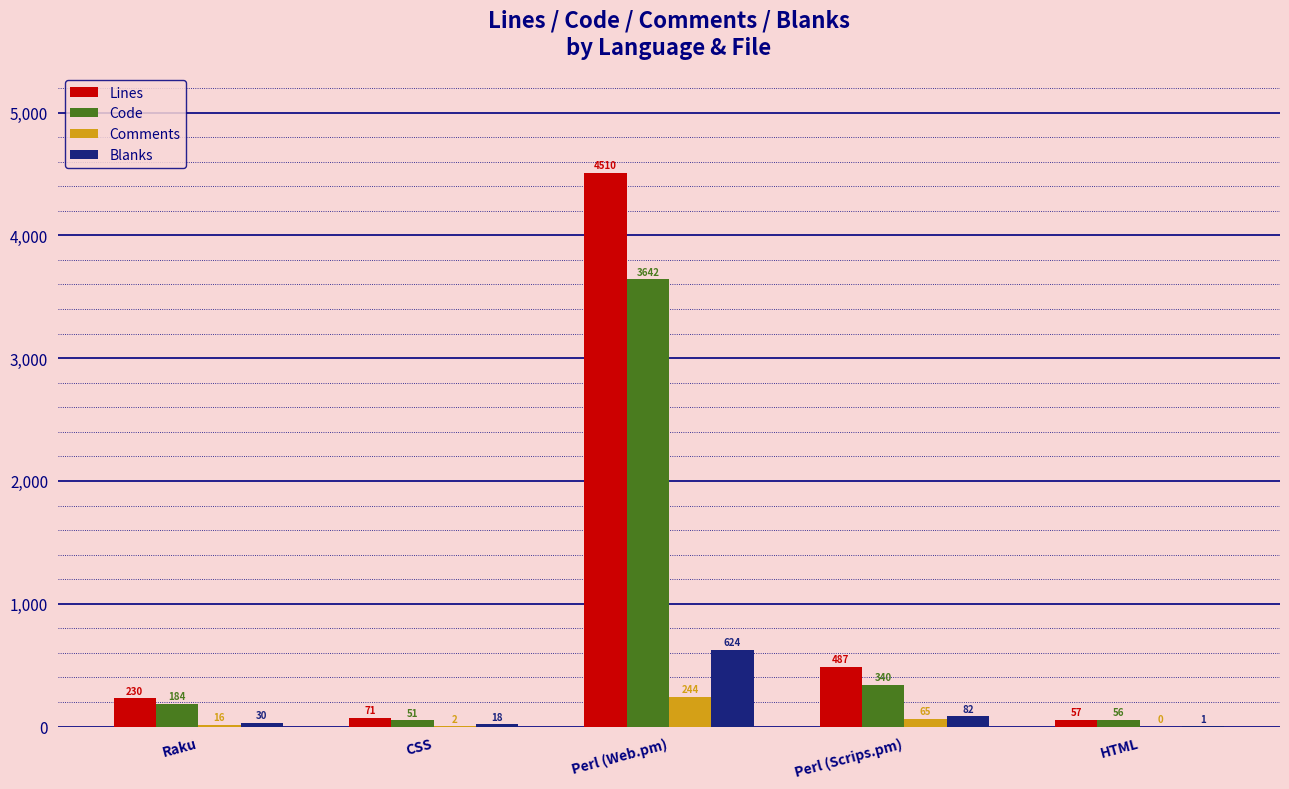

What is the approximate value of Lines at Raku?

230